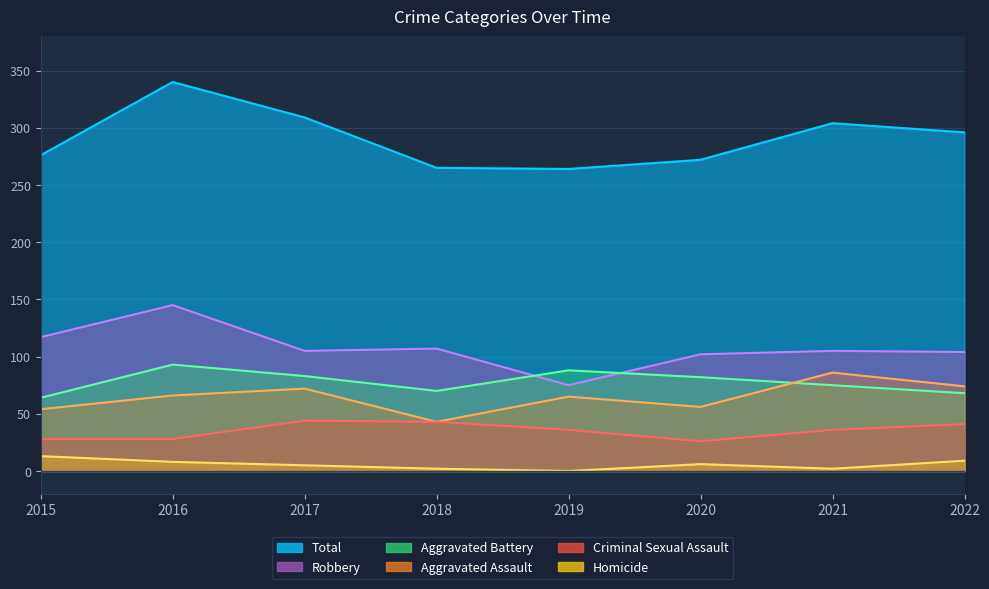

What is the difference between the highest and lowest values at 2016?

332